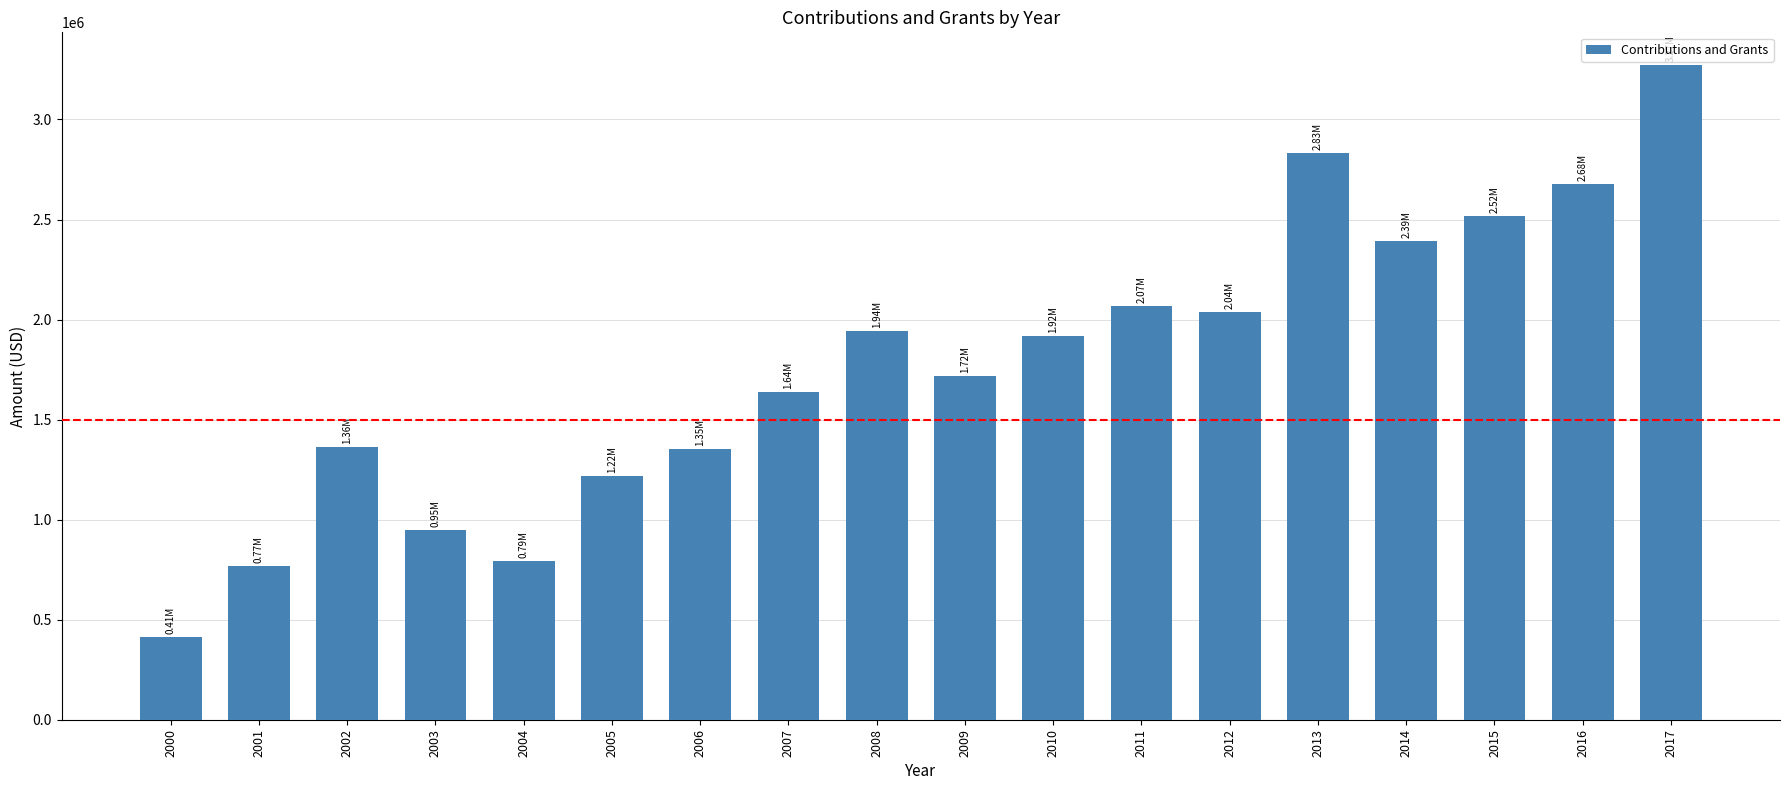

Which category has the lowest value across all series?

2000